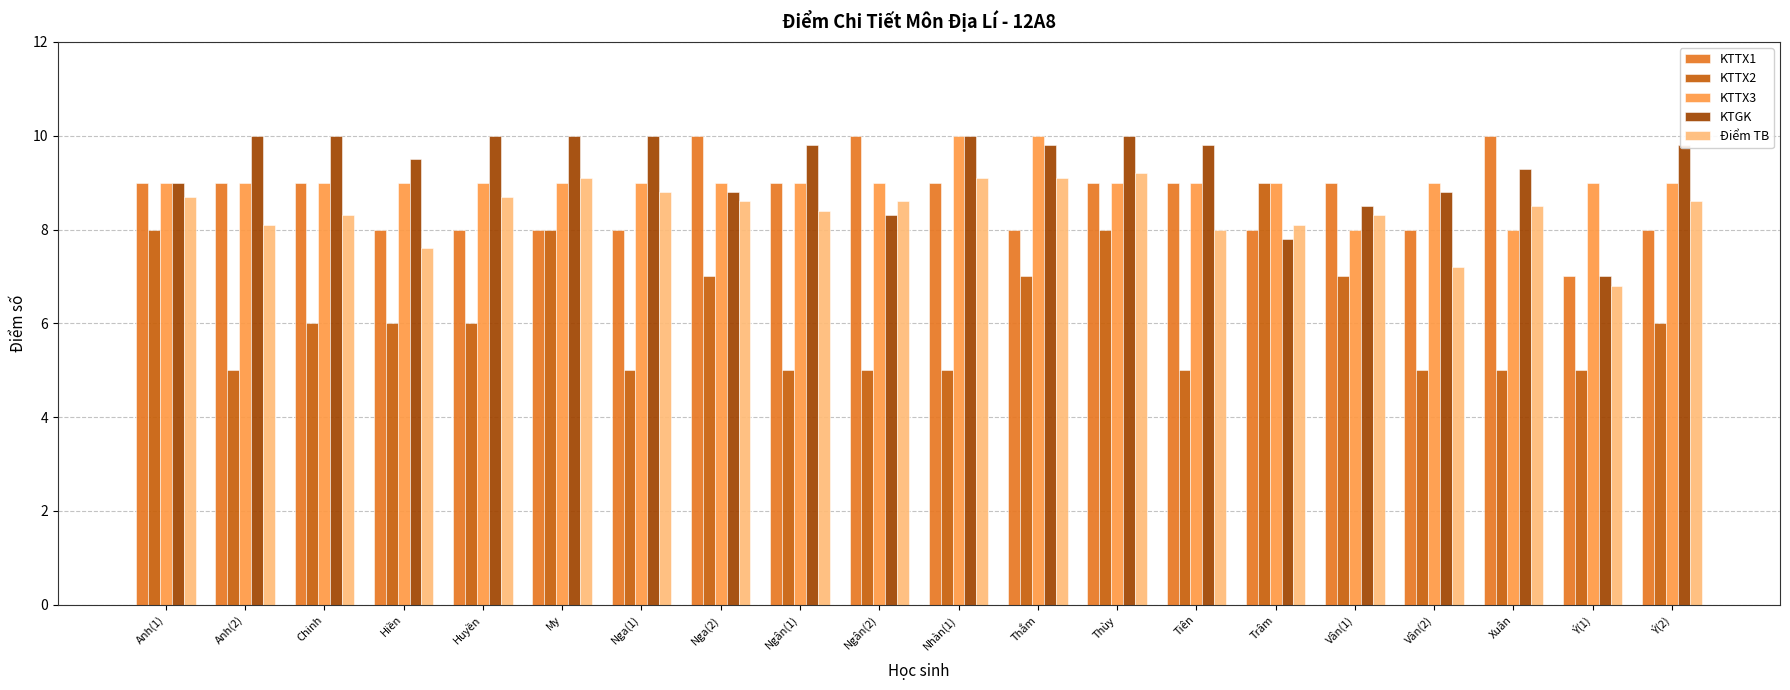

What is the total value across all series at Nga(2)?

43.4